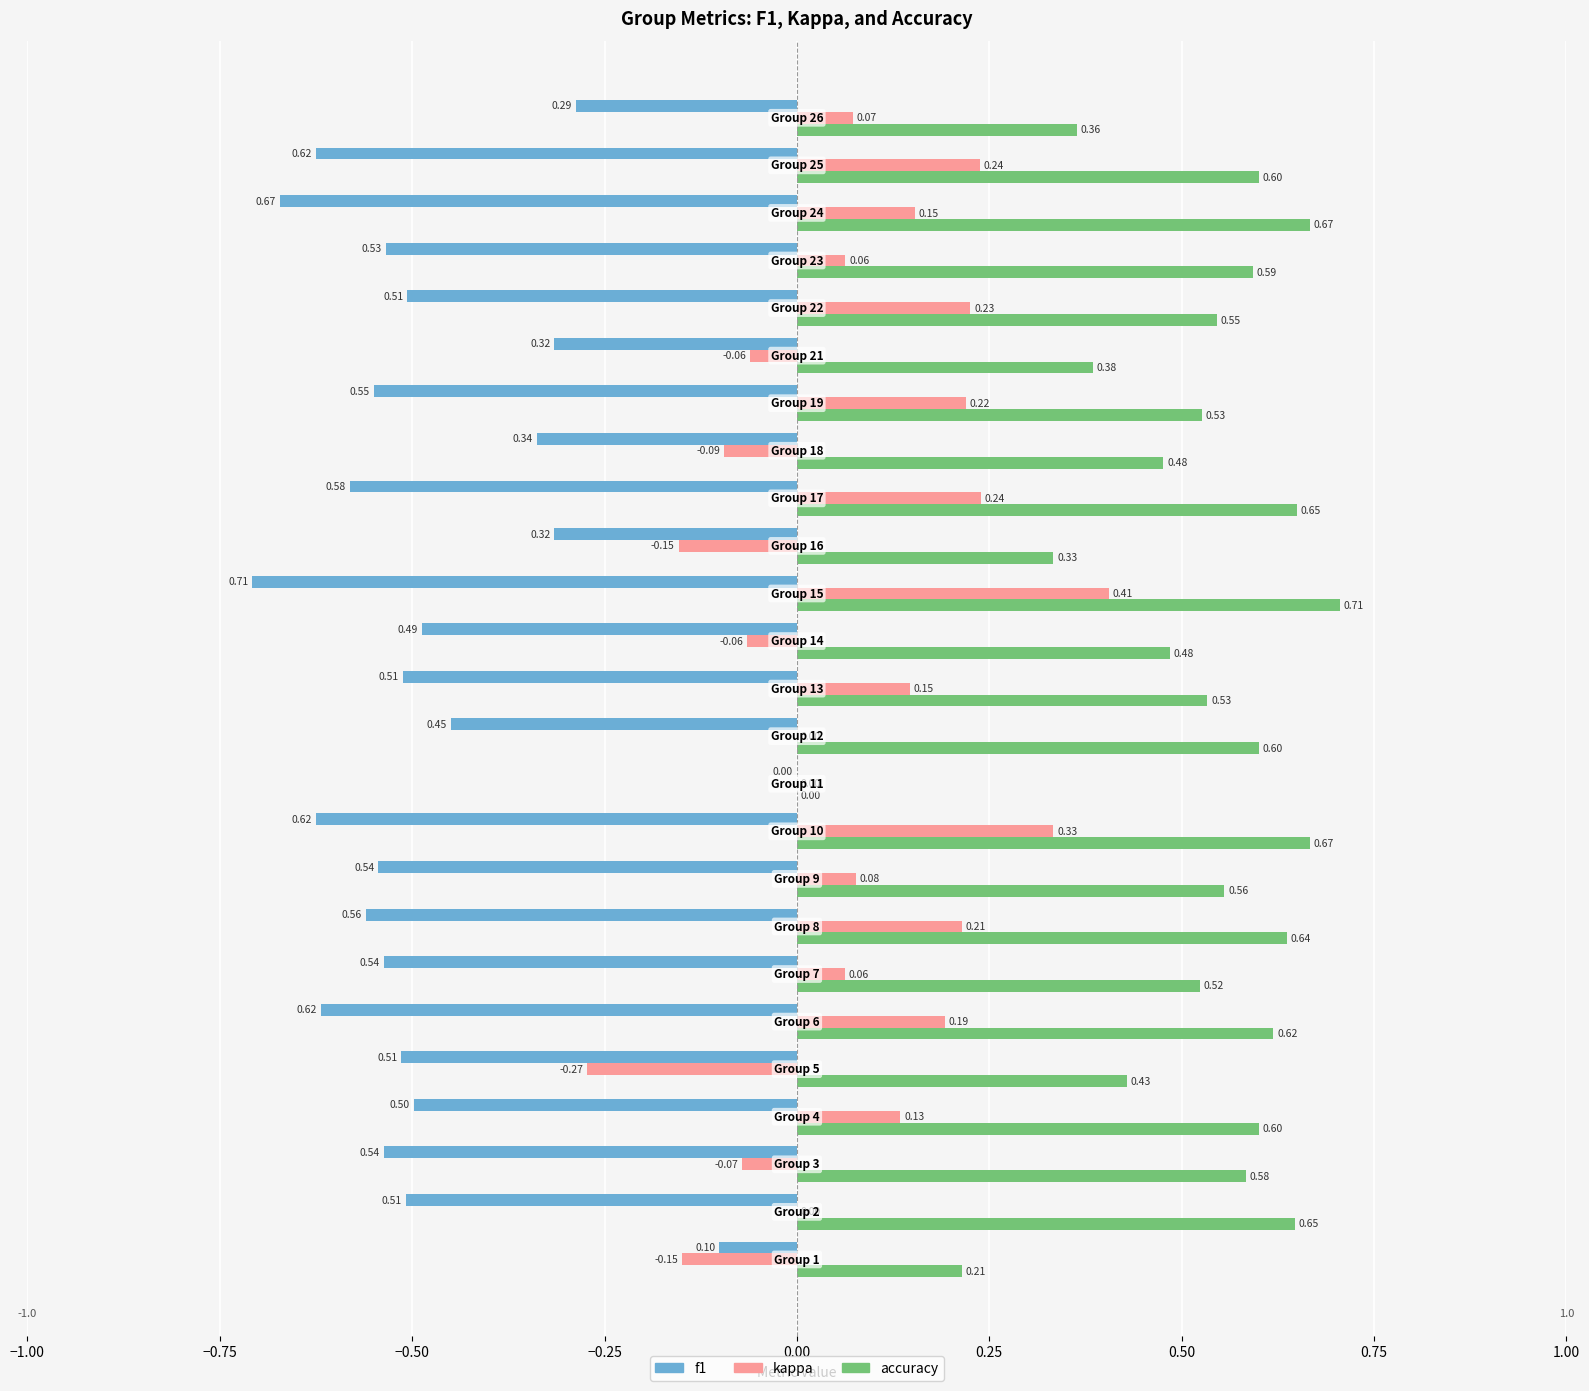

What is the sum of all f1 values?

-11.9